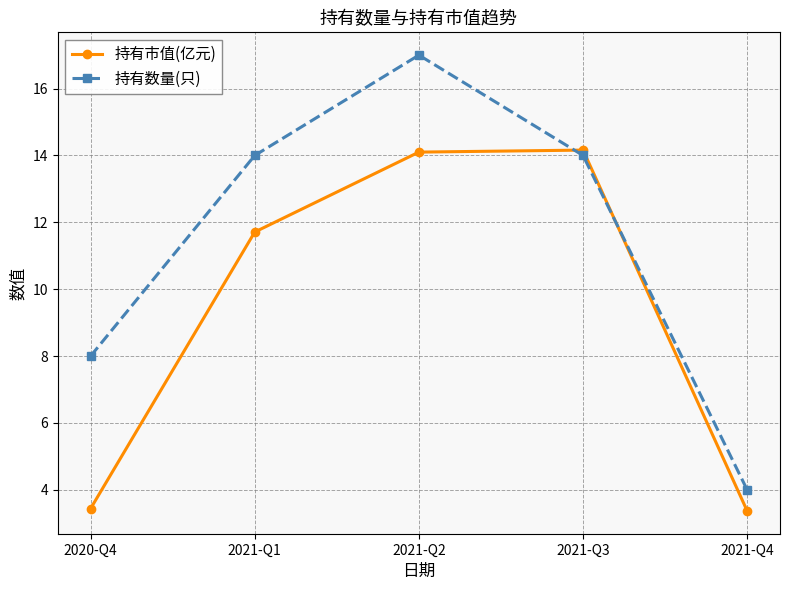

At which category is the sum across all series the highest?

2021-Q2